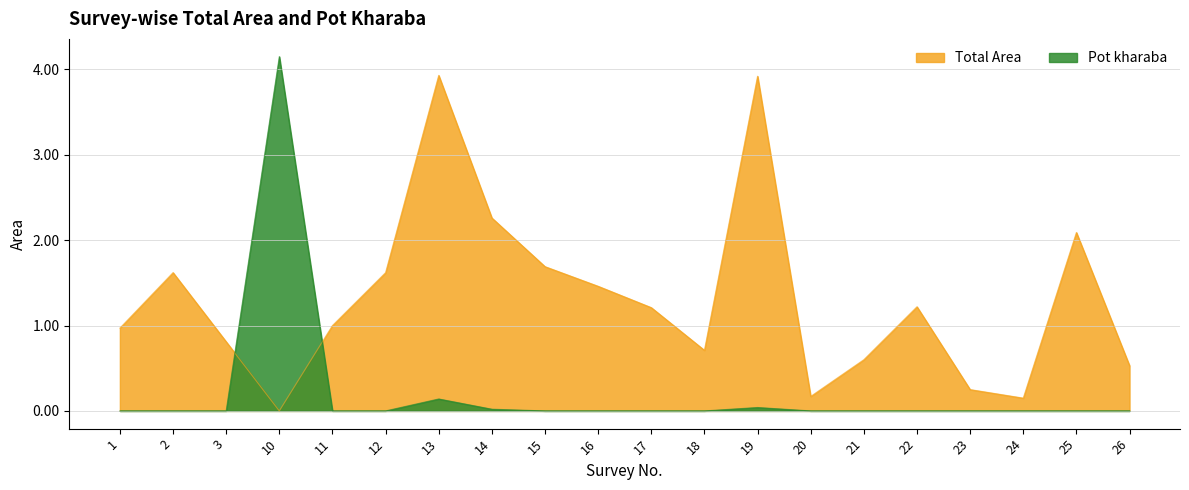

After their last crossing, which series has the higher values: Pot kharaba or Total Area?

Total Area